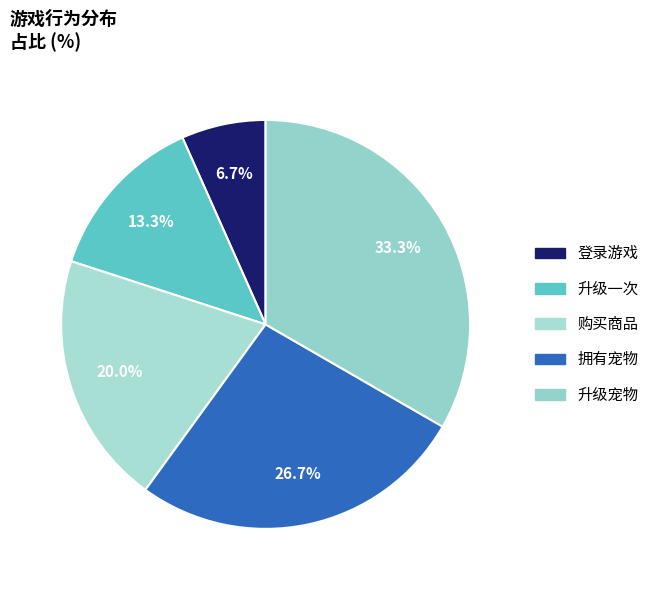

The 升级一次 slice represents 20% of the pie. True or false?

False